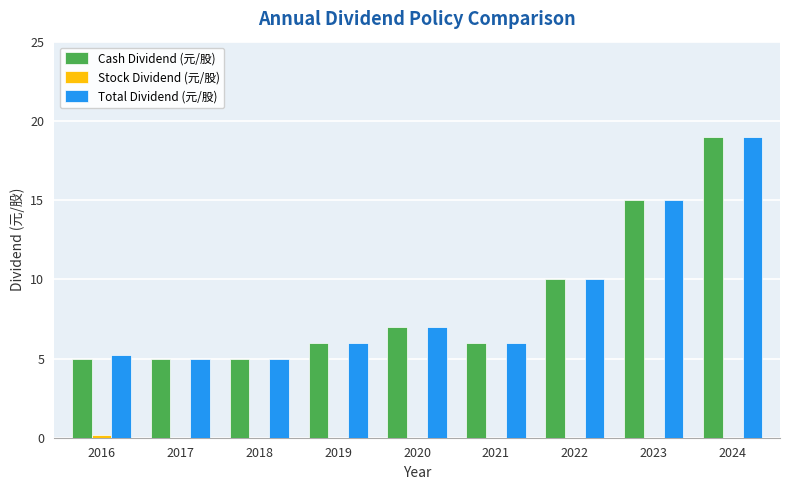

What is the highest value of the Cash Dividend (元/股) series?

19.0